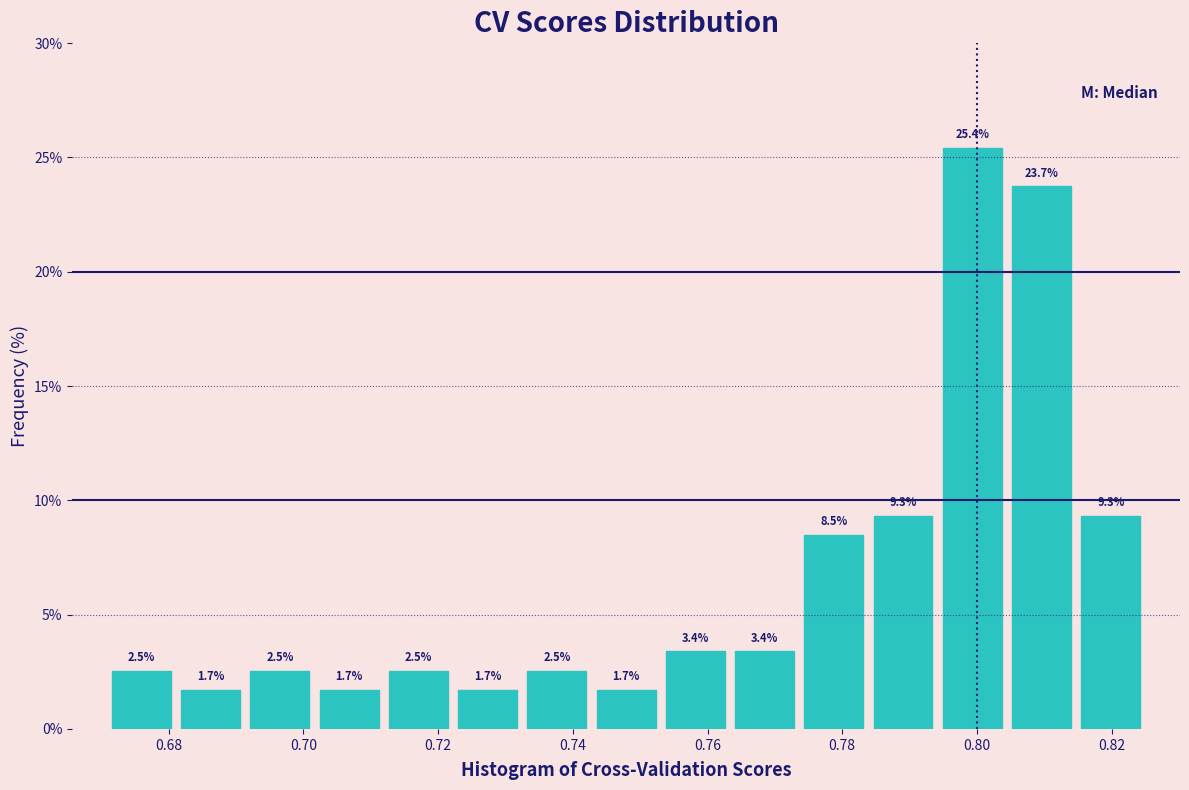

Reading left to right, list every bar in this chart as the range it spans on the x-axis followed by its height. The bar edges are not printed on the chart, so give them approximately, as read against the axis.

0.670 to 0.682: 2.5
0.682 to 0.692: 1.7
0.692 to 0.702: 2.5
0.702 to 0.712: 1.7
0.712 to 0.722: 2.5
0.722 to 0.732: 1.7
0.732 to 0.742: 2.5
0.742 to 0.754: 1.7
0.754 to 0.764: 3.4
0.764 to 0.774: 3.4
0.774 to 0.784: 8.5
0.784 to 0.794: 9.3
0.794 to 0.804: 25.4
0.804 to 0.814: 23.7
0.814 to 0.826: 9.3